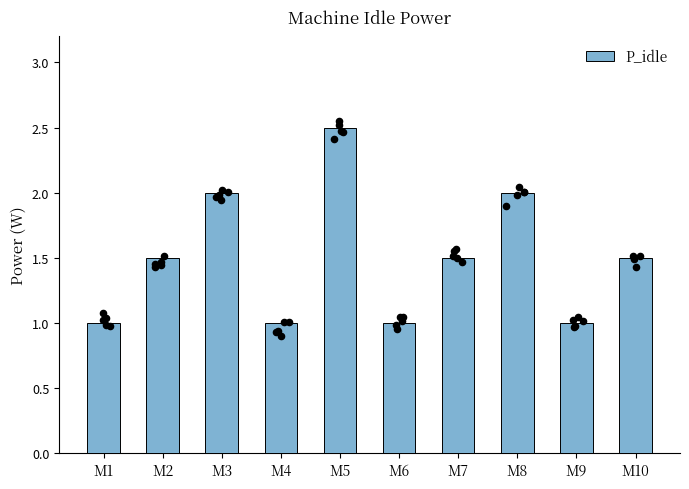

Which has a higher value, M10 or M1?

M10